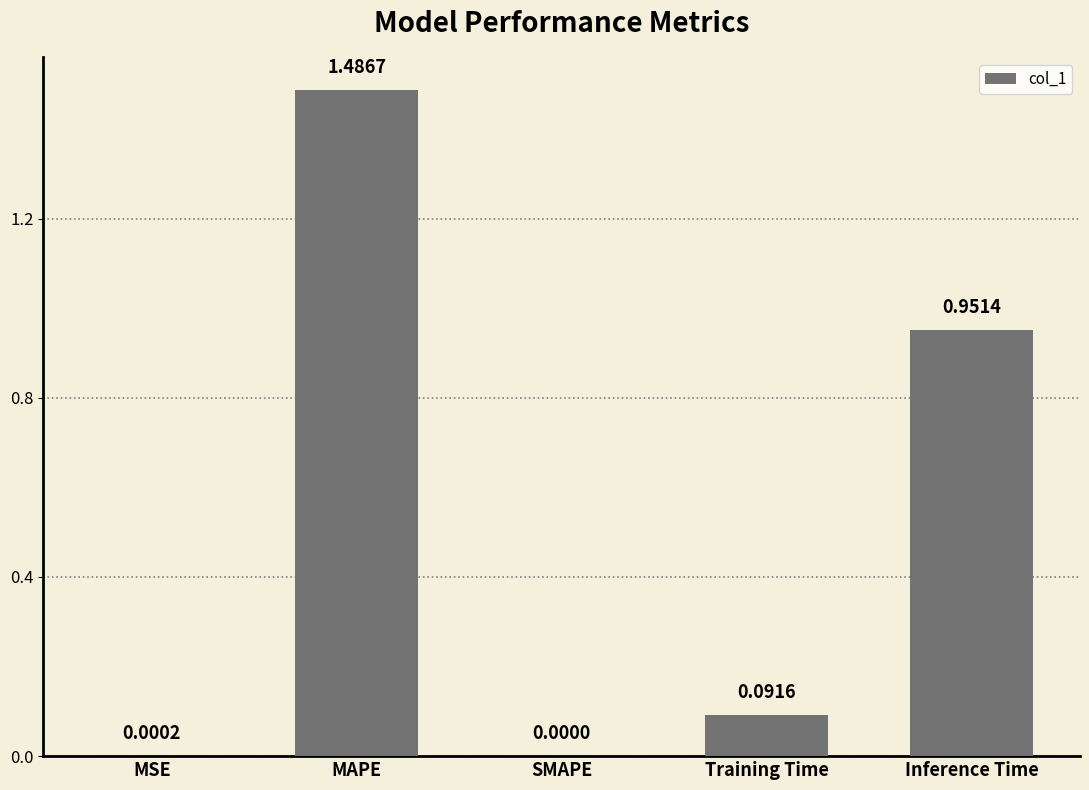

Where is the data nearest to the value 0?

SMAPE